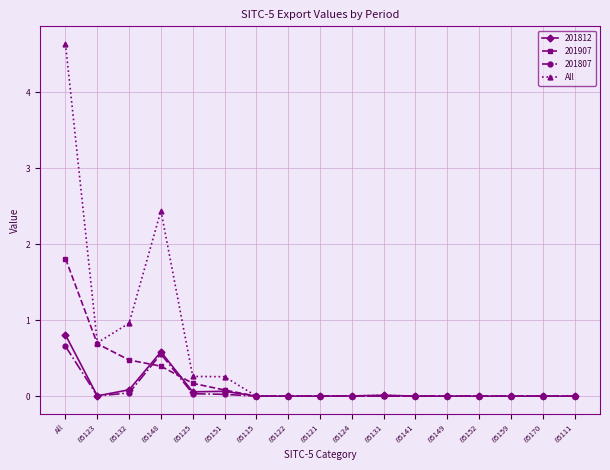

What is the maximum value for 201907?

1.8